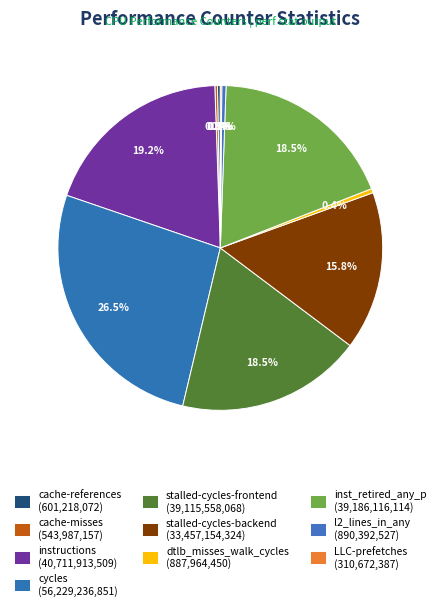

What percentage do LLC-prefetches and cycles together represent?

26.7%